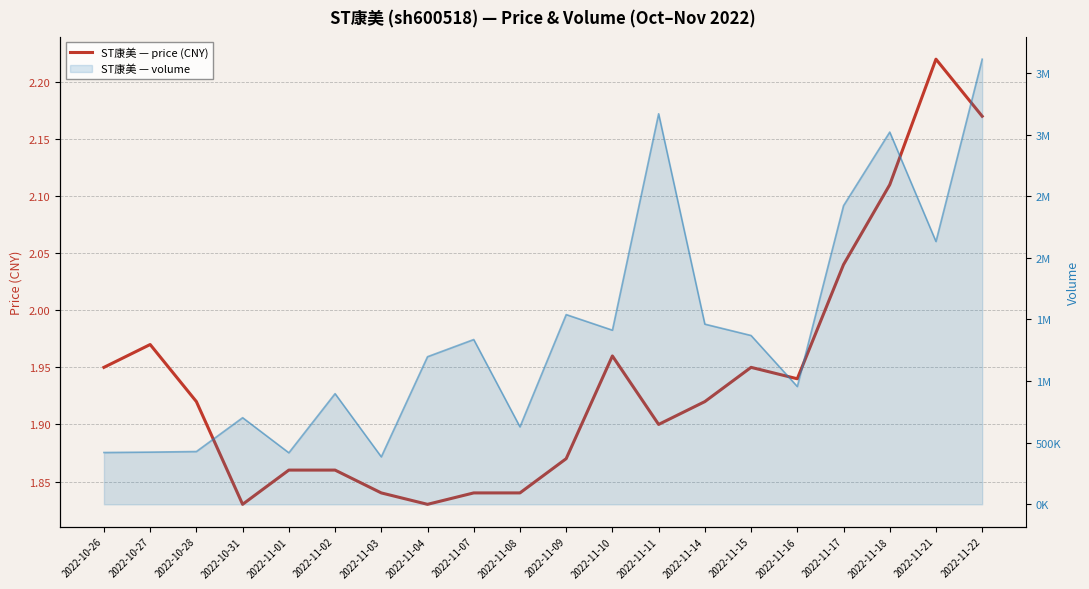

What position from the right is 2022-10-31?

17